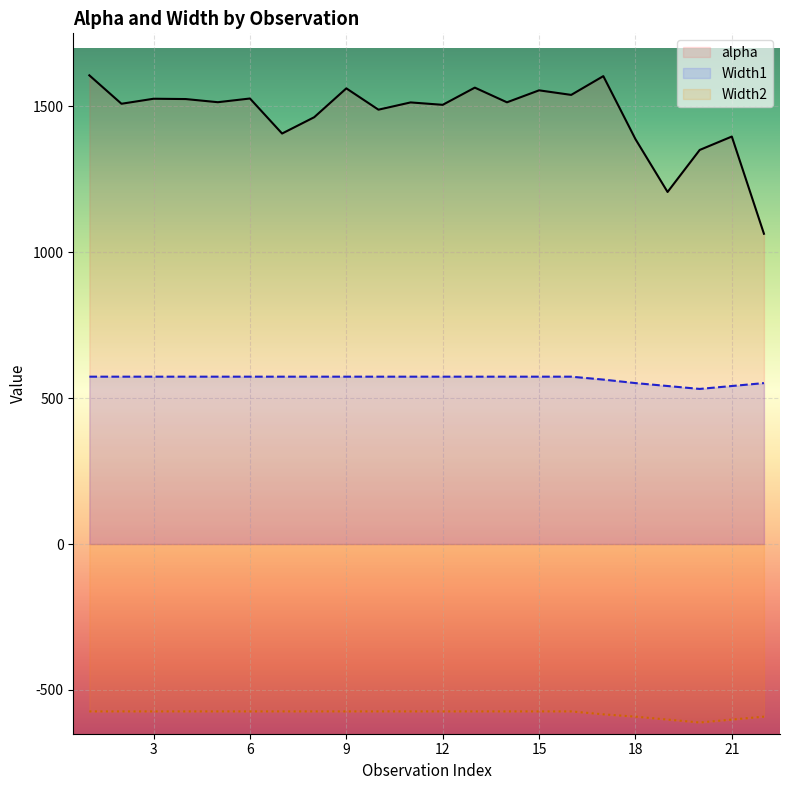

Rank the series at 9 from highest to lowest value.

alpha, Width1, Width2